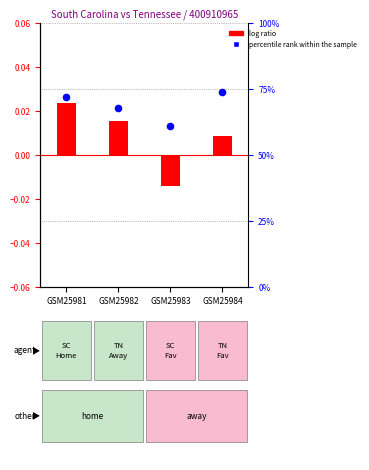

Is the value of percentile rank within the sample at GSM25982 greater than the value of log ratio at GSM25983?

Yes